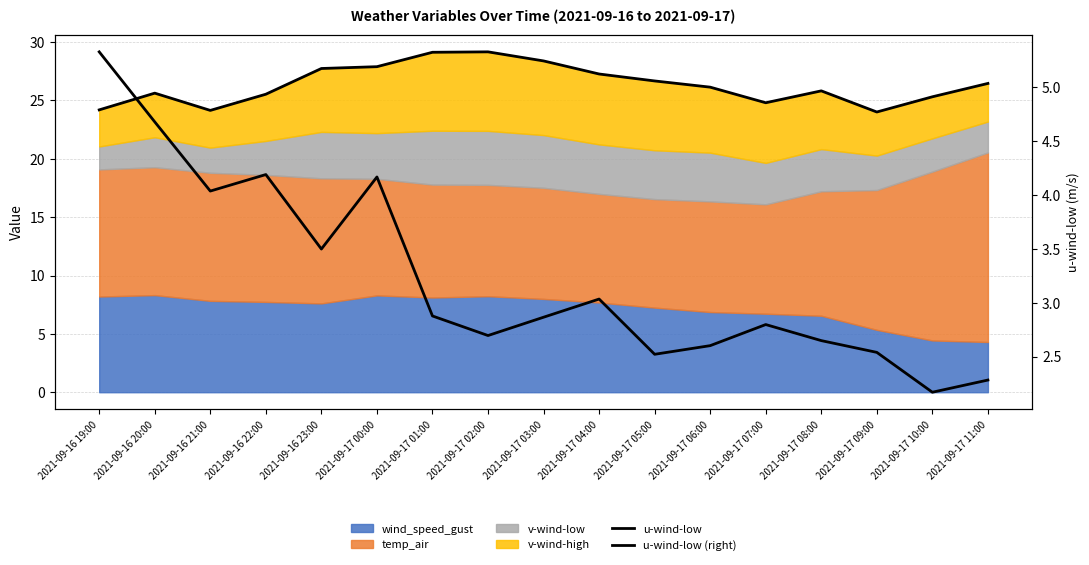

What is the lowest value of the u-wind-low (right) series?

2.2